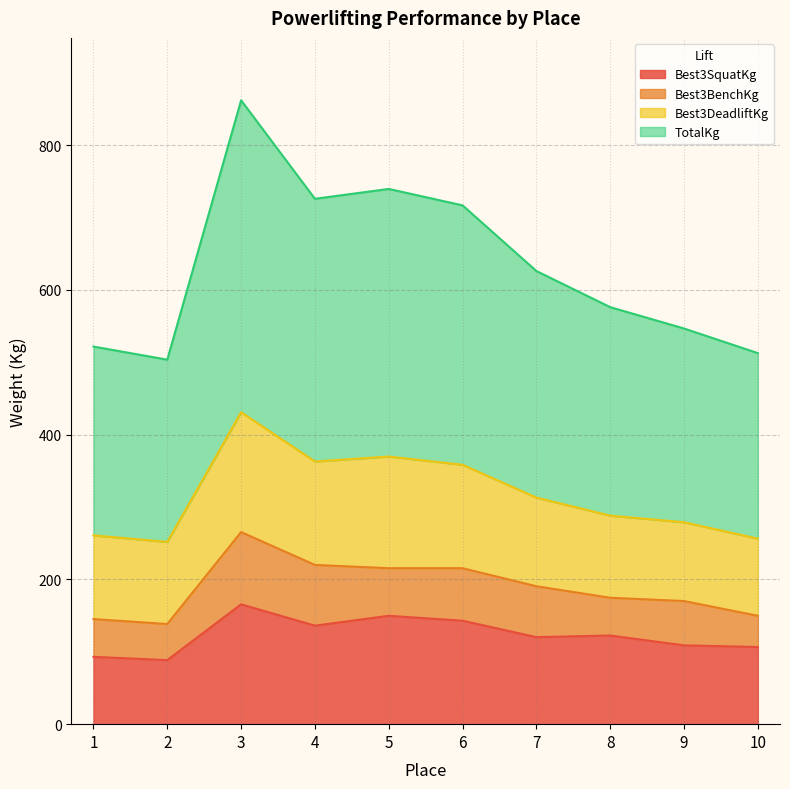

What is the maximum value shown in the chart?

861.8